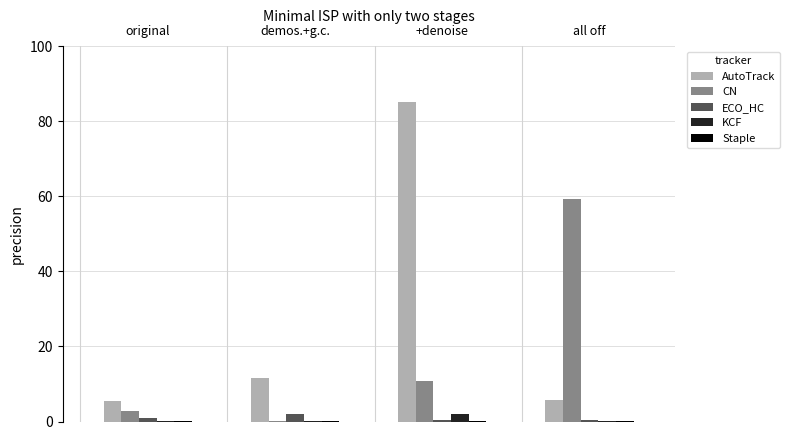

What is the greatest value displayed?

85.0